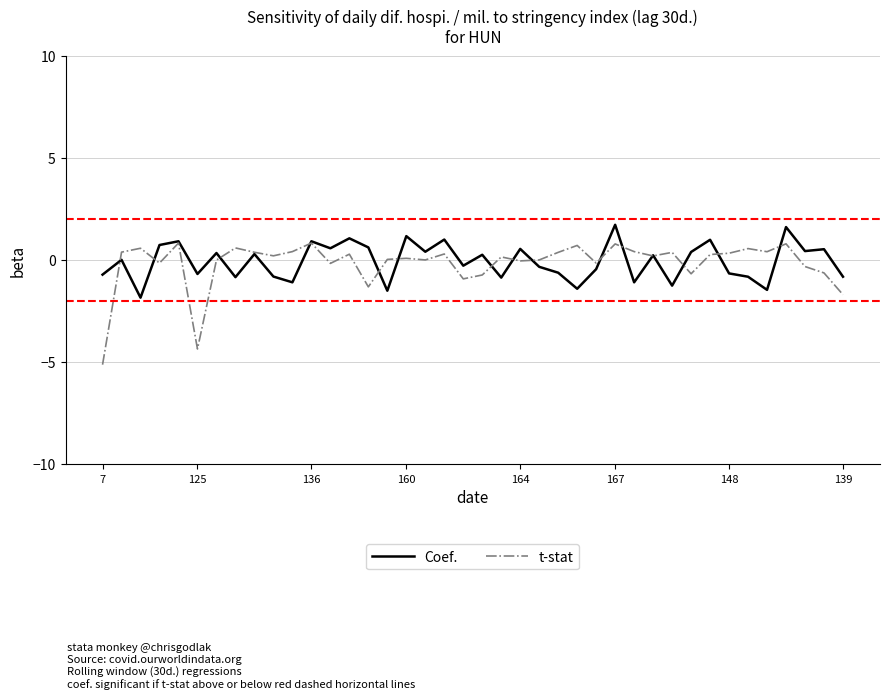

Rank the series by their maximum value, from highest to lowest.

Coef., t-stat